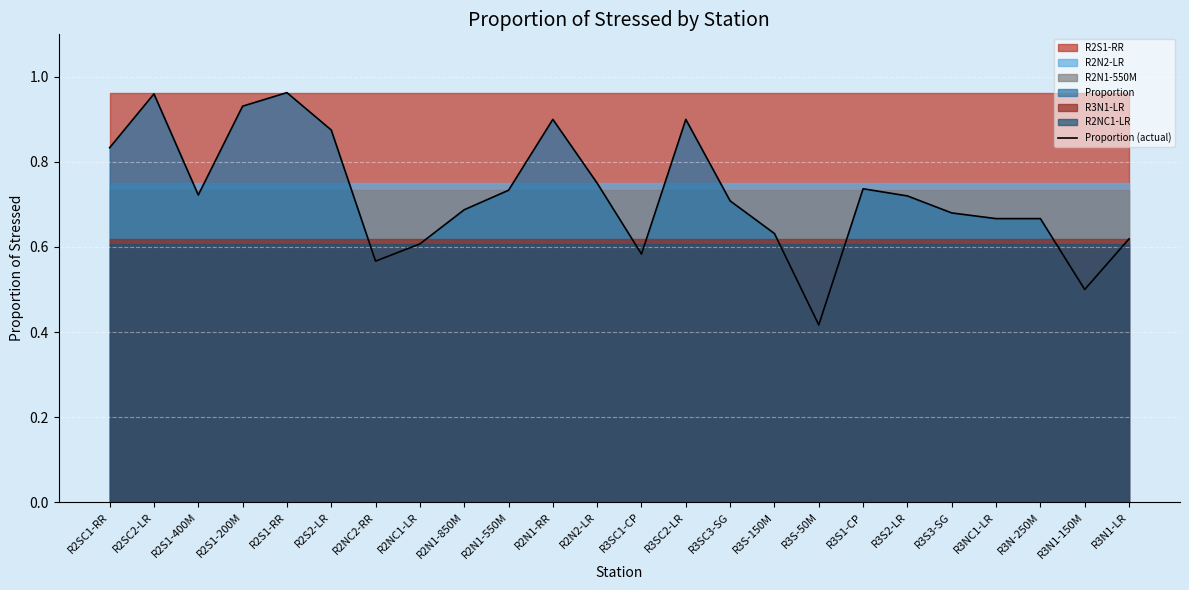

List the labels in order of value, smallest first.

R3S-50M, R3N1-150M, R2NC2-RR, R3SC1-CP, R2NC1-LR, R3N1-LR, R3S-150M, R3NC1-LR, R3N-250M, R3S3-SG, R2N1-850M, R3SC3-SG, R3S2-LR, R2S1-400M, R2N1-550M, R3S1-CP, R2N2-LR, R2SC1-RR, R2S2-LR, R2N1-RR, R3SC2-LR, R2S1-200M, R2SC2-LR, R2S1-RR